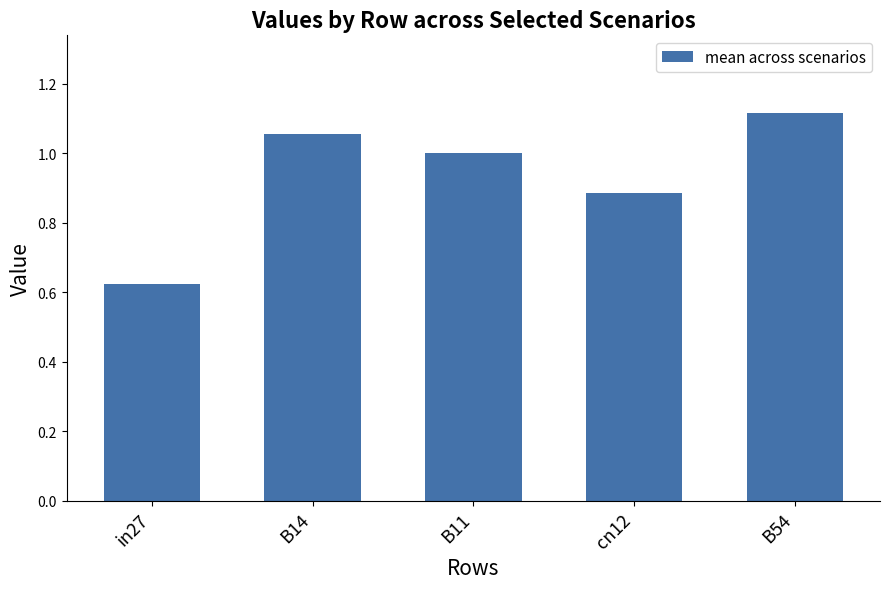

Are the bars grouped side by side (vs. stacked)?

No